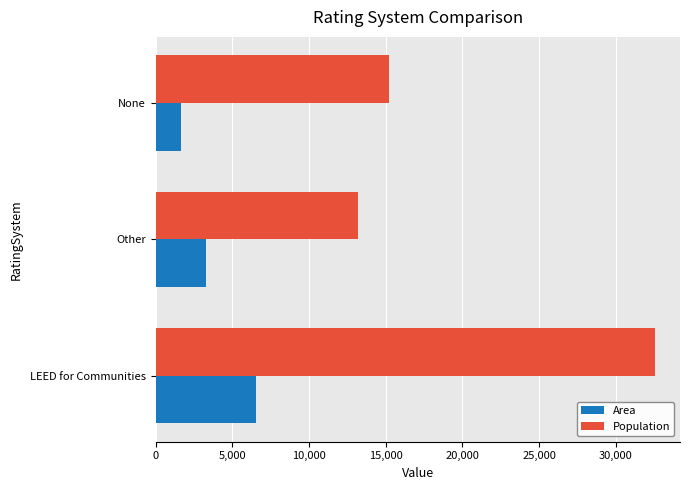

Which series has the widest spread of values?

Population